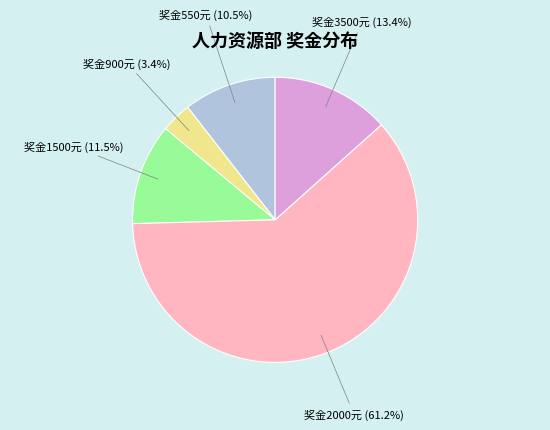

What is the largest slice in the pie chart?

奖金2000元